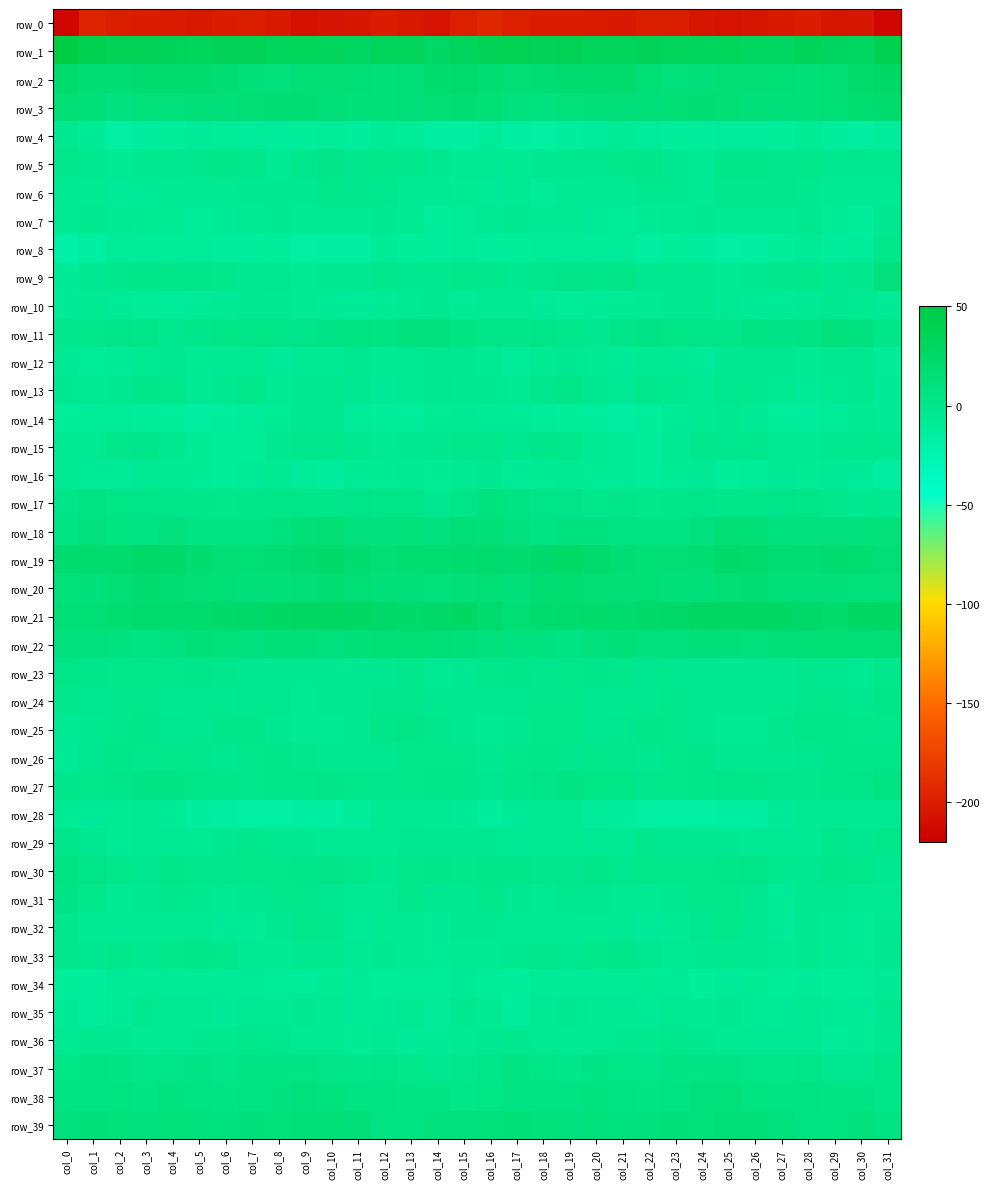

List the series in order of their peak value, lowest first.

row_0, row_34, row_28, row_16, row_35, row_7, row_10, row_12, row_4, row_14, row_36, row_6, row_8, row_32, row_15, row_29, row_33, row_13, row_24, row_5, row_26, row_23, row_25, row_31, row_27, row_30, row_37, row_17, row_9, row_11, row_38, row_39, row_22, row_18, row_20, row_3, row_19, row_2, row_21, row_1